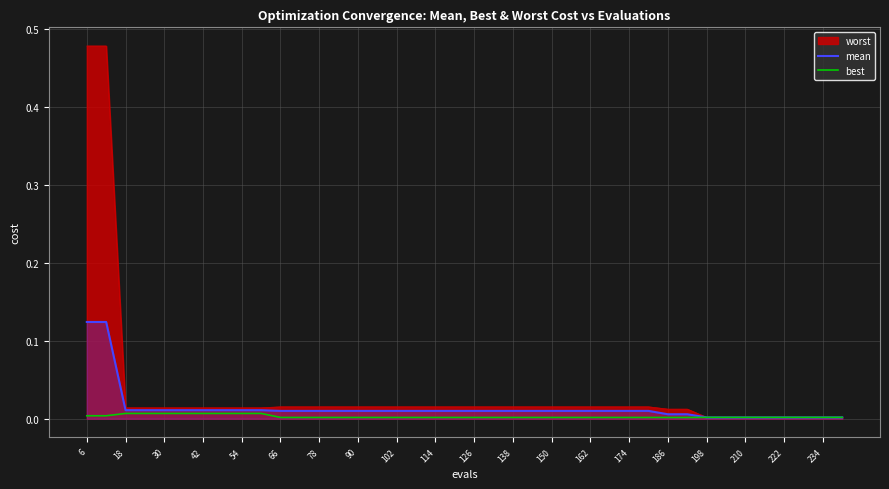

Which series has the widest spread of values?

worst